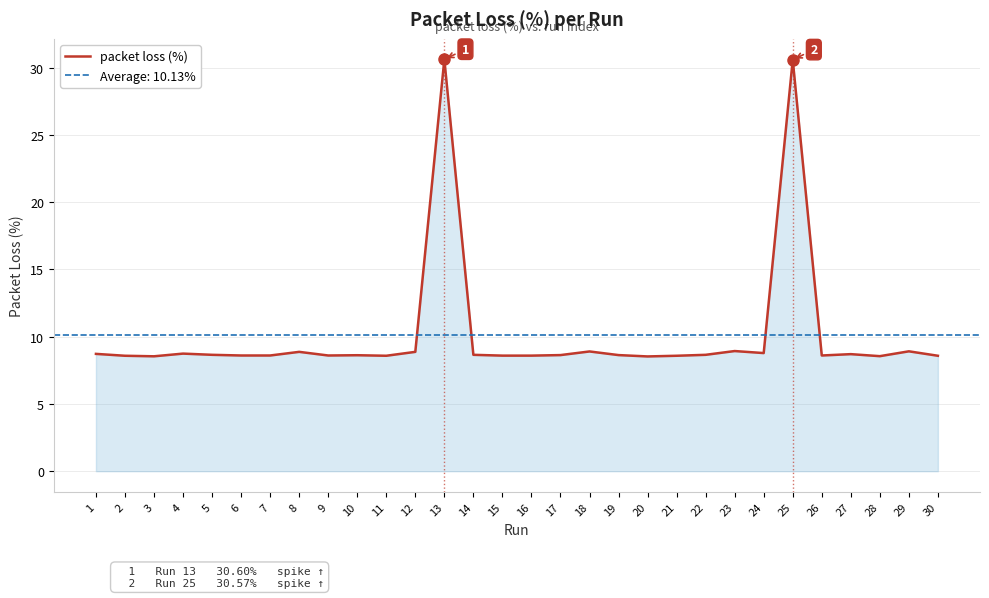

Where is the data nearest to the value 19?

23